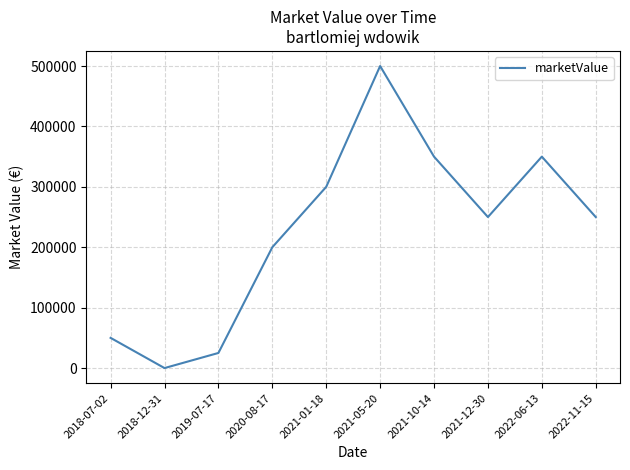

What is the greatest value displayed?

500000